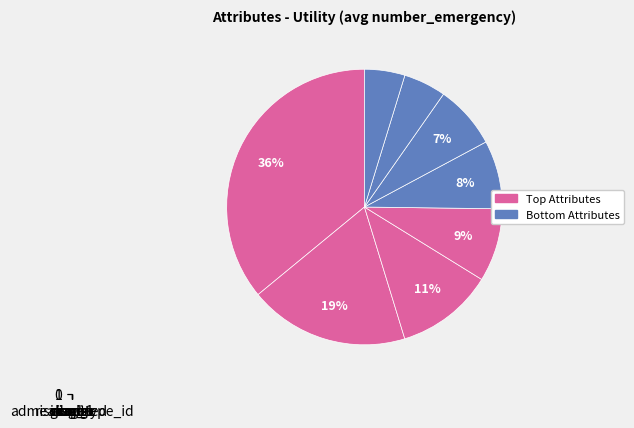

To the nearest percent, what portion does gender represent?

7%